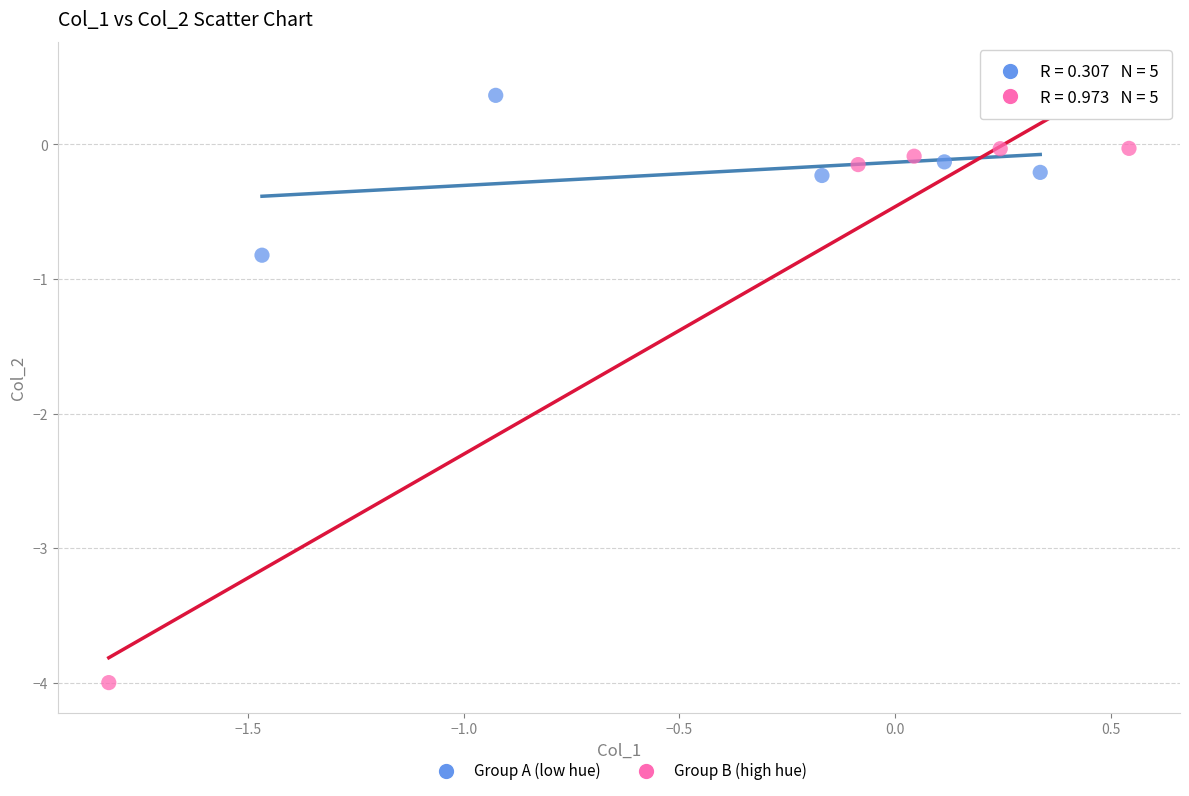

Which series has the widest spread of Y values?

Group B (high hue)